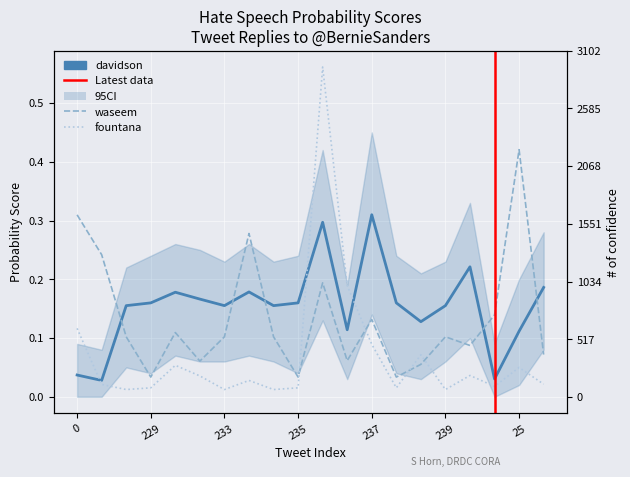

What is the sum of all waseem values?

2.7